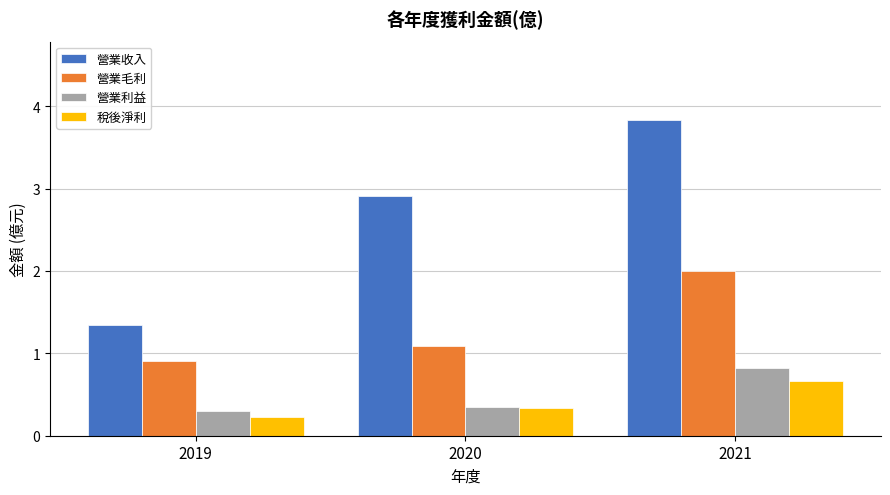

How many groups of bars are there?

3